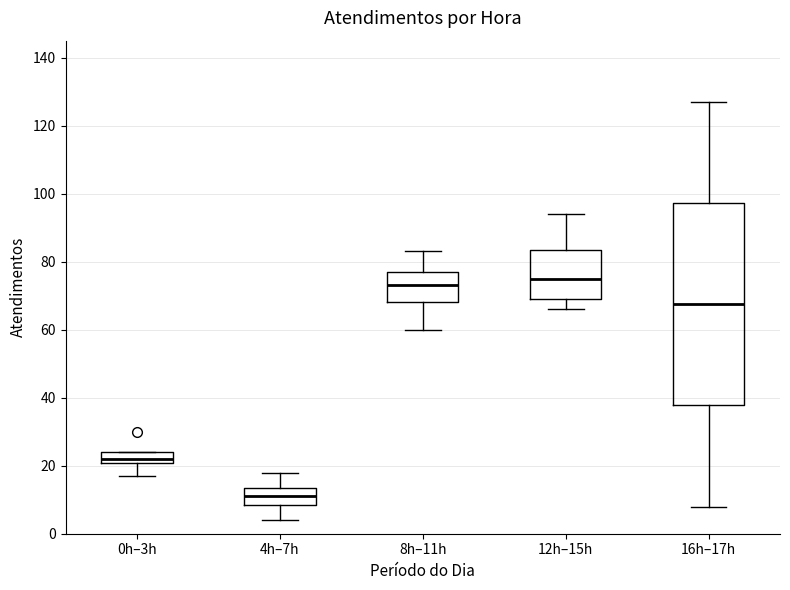

Which box's median line is the highest?

12h–15h